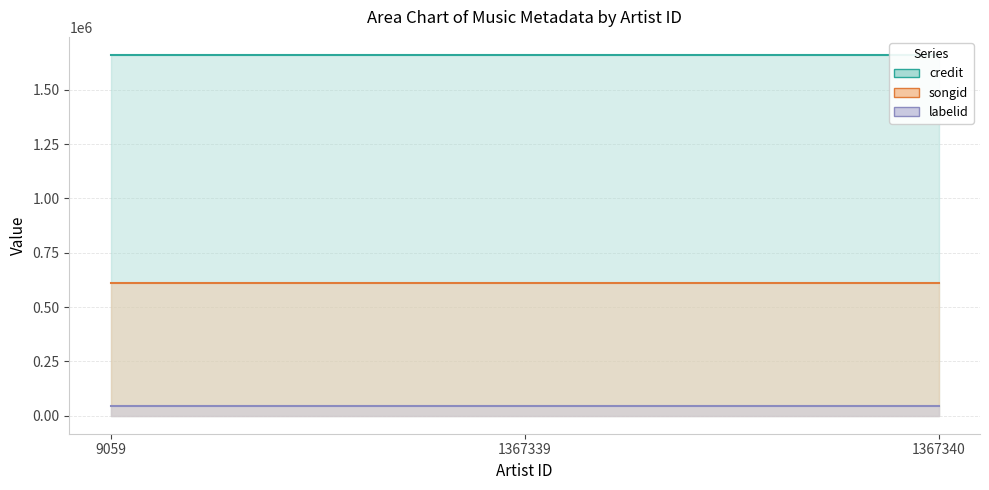

What is the value of the songid point at the 2nd from the left?

612639